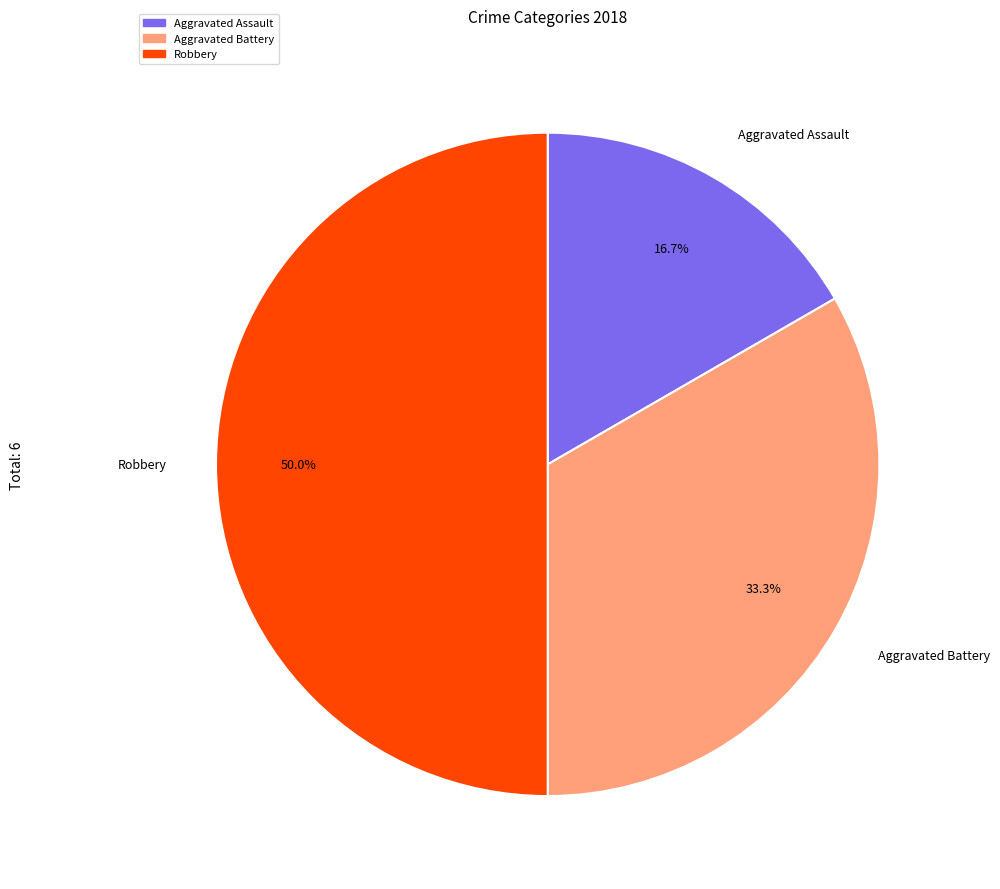

Is there any slice that represents more than half of the pie?

No